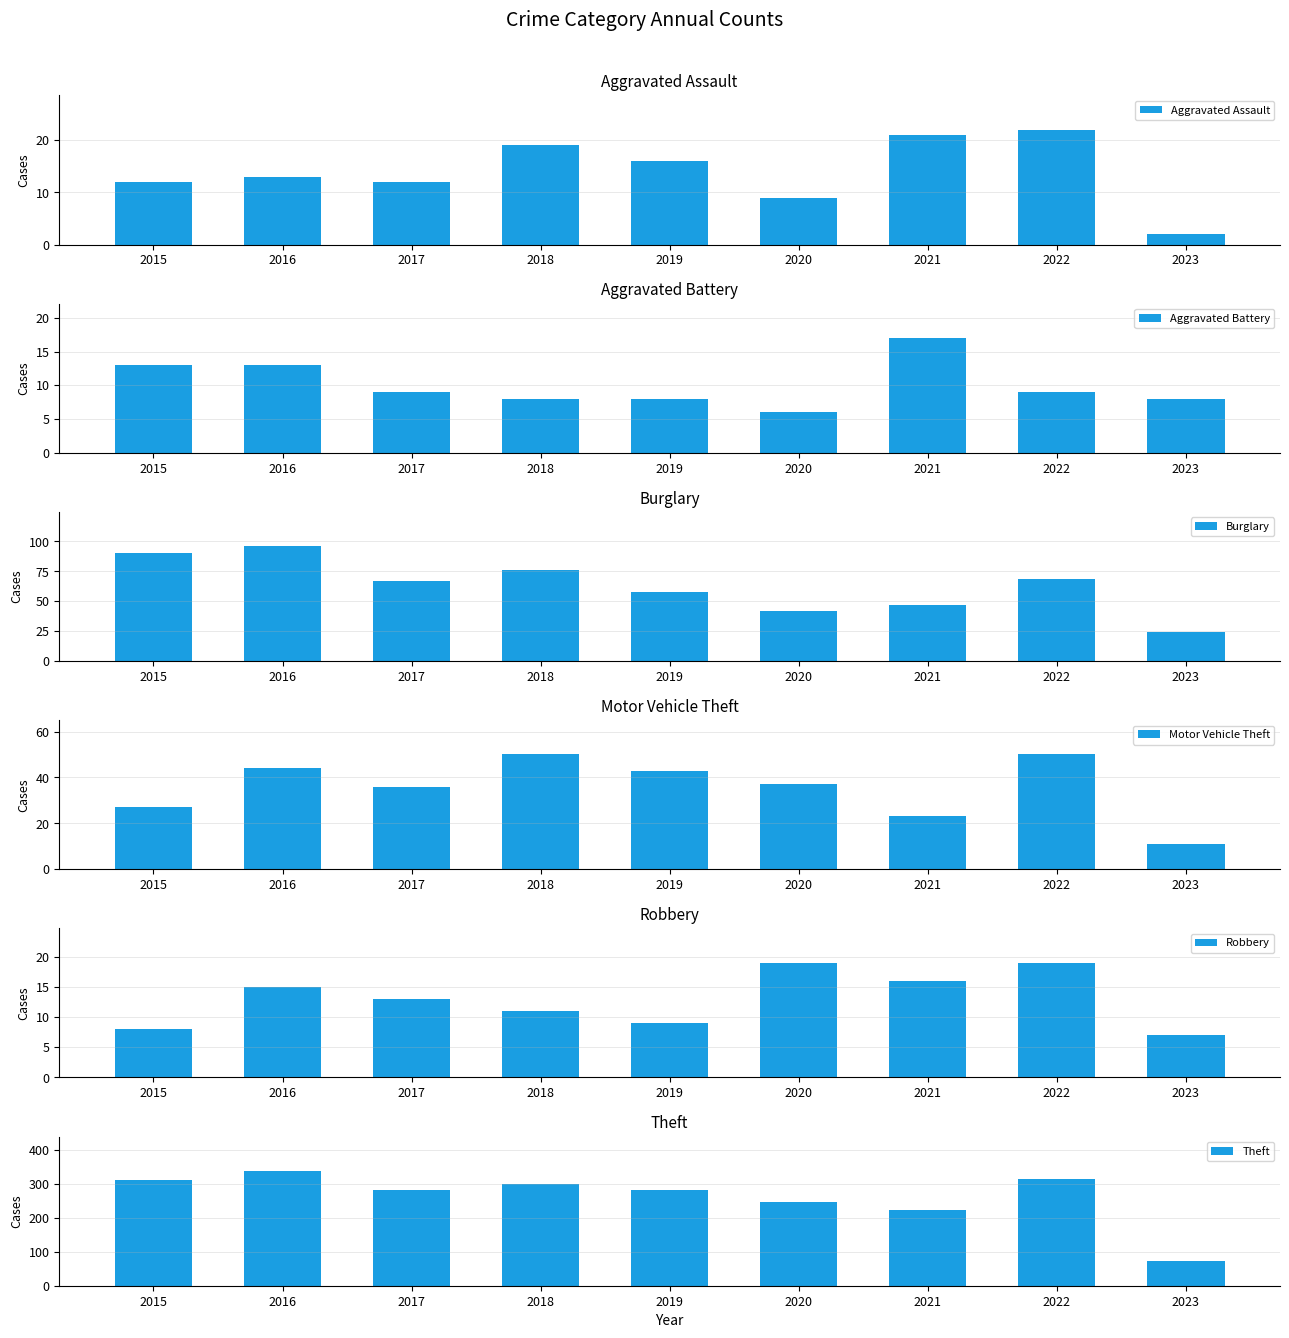

What is the value of the Burglary bar at the 4th from the left?

76